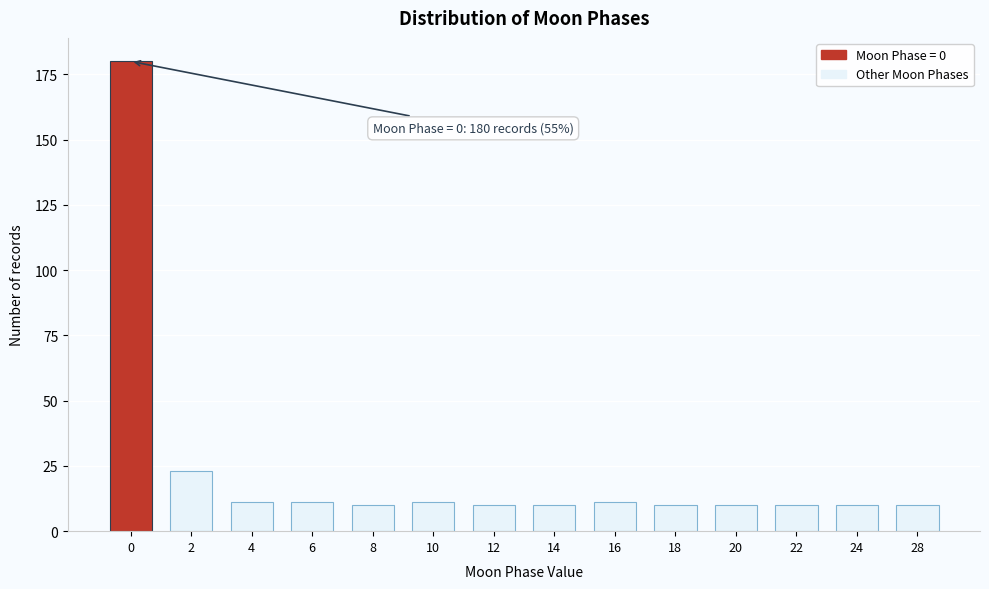

Reading right to left, extract all data points from this chart.

28=10	24=10	22=10	20=10	18=10	16=11	14=10	12=10	10=11	8=10	6=11	4=11	2=23	0=180